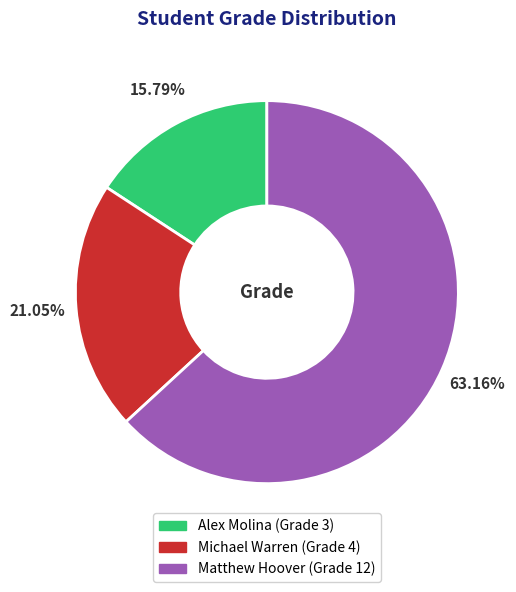

Count the number of slices in the pie.

3